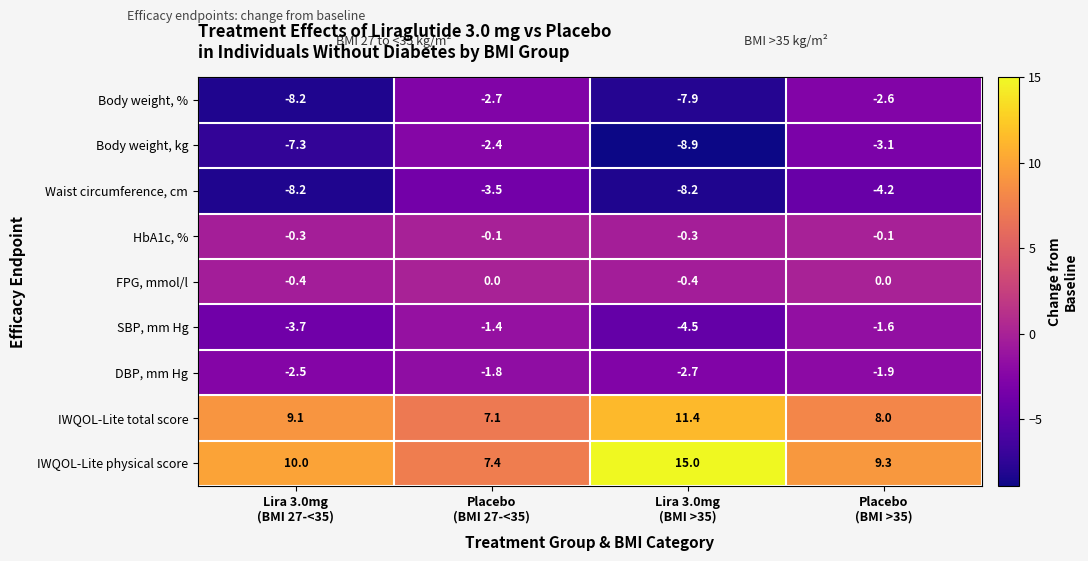

What is the difference between the maximum and second lowest values in the IWQOL-Lite total score series?

3.4